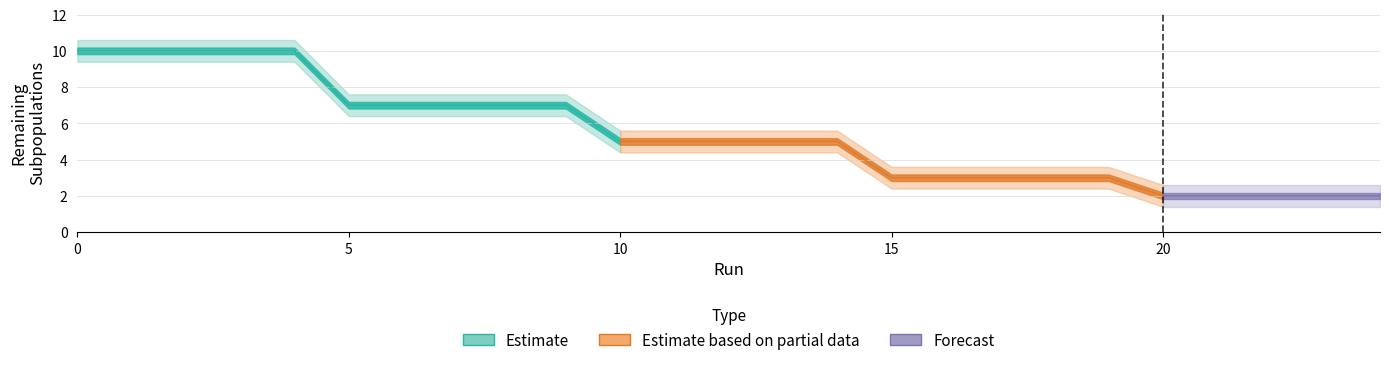

Reading left to right, transcribe all the data shown in this chart.

10	10	10	10	10	7	7	7	7	7	5	5	5	5	5	3	3	3	3	3	2	2	2	2	2